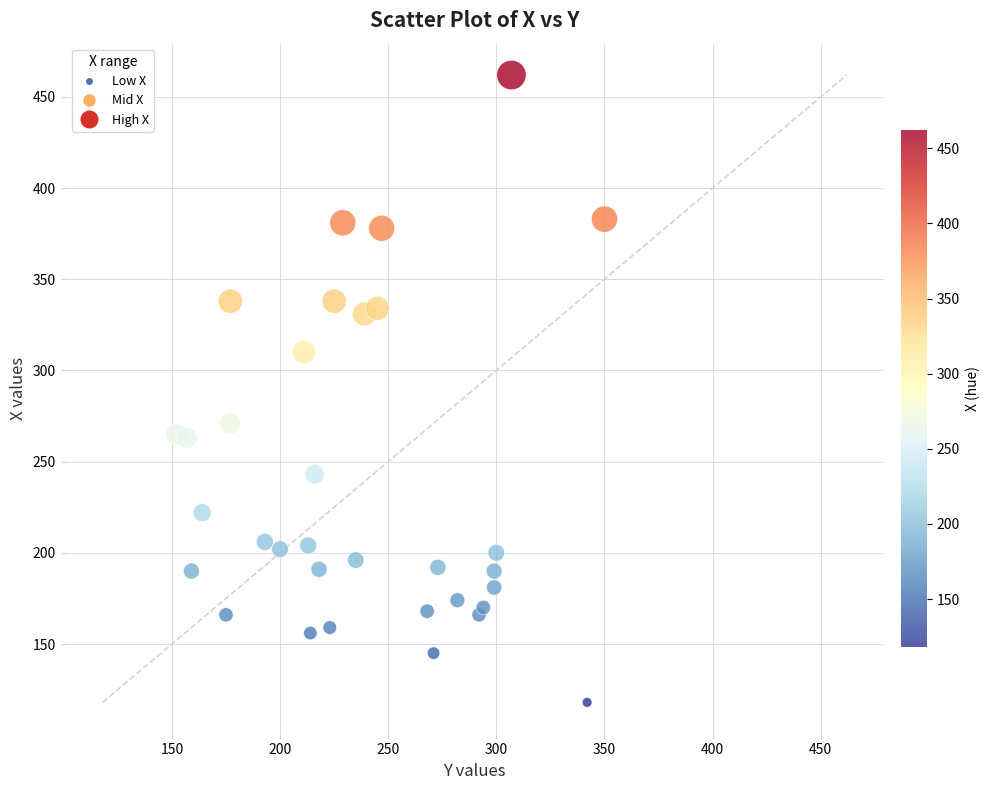

What is the range of X values (max minus min)?

198